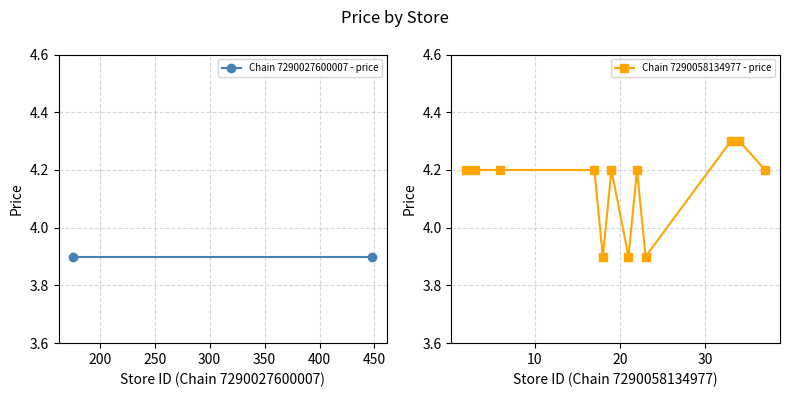

What is the value of the 6th point from the left?

4.2